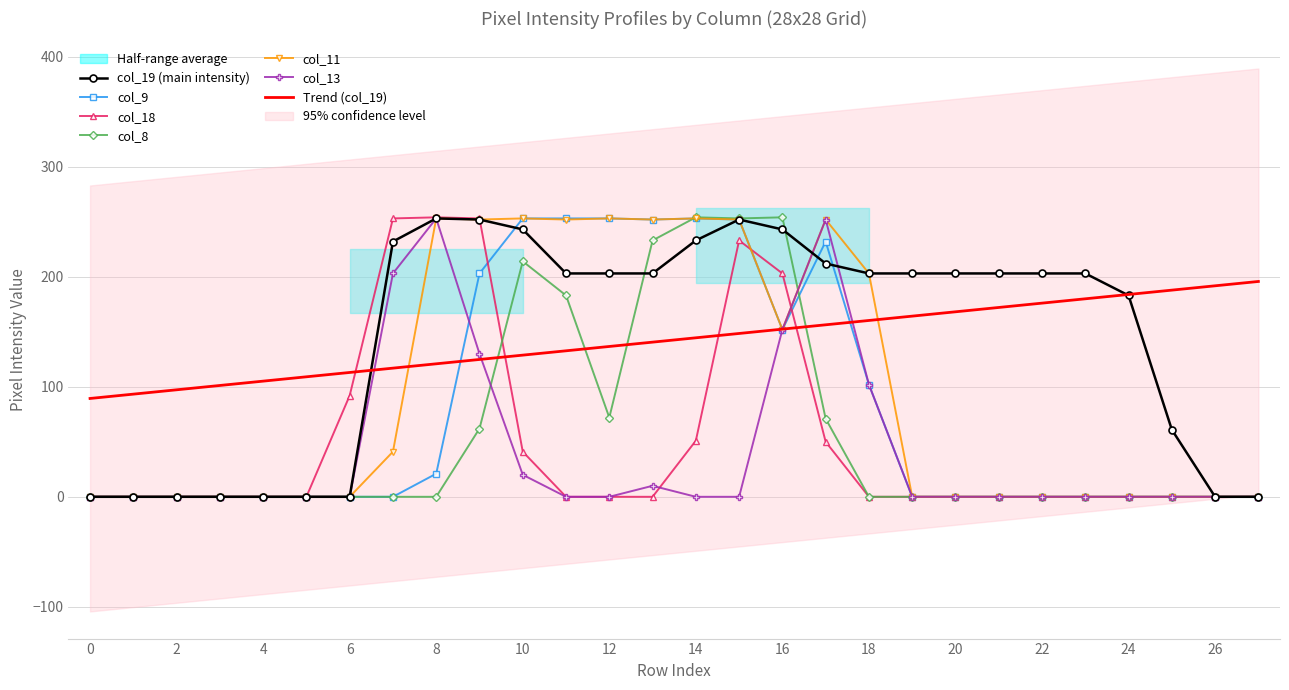

Where do col_13 and col_18 first cross each other?

13 and 14